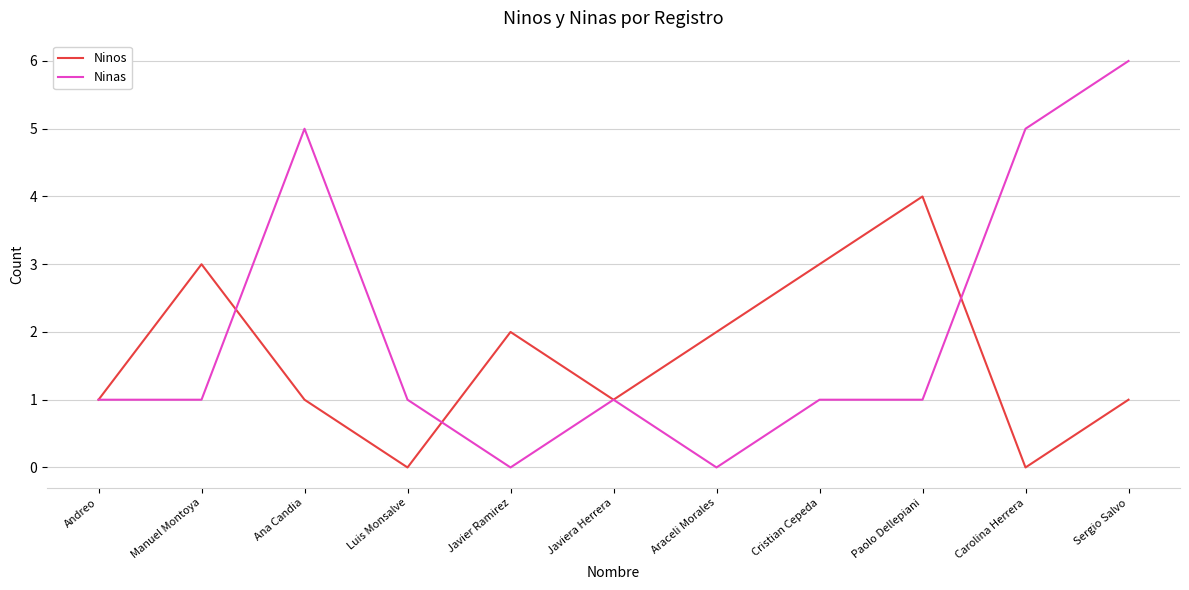

At which category does Ninas reach its first local peak?

Ana Candia